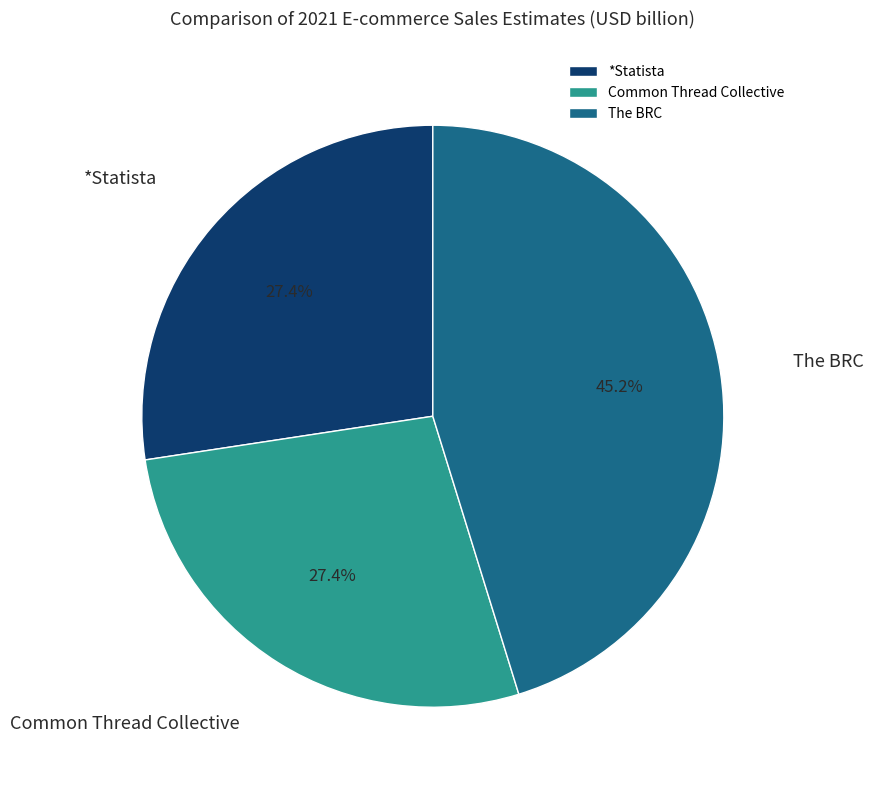

Which slice is the largest?

The BRC